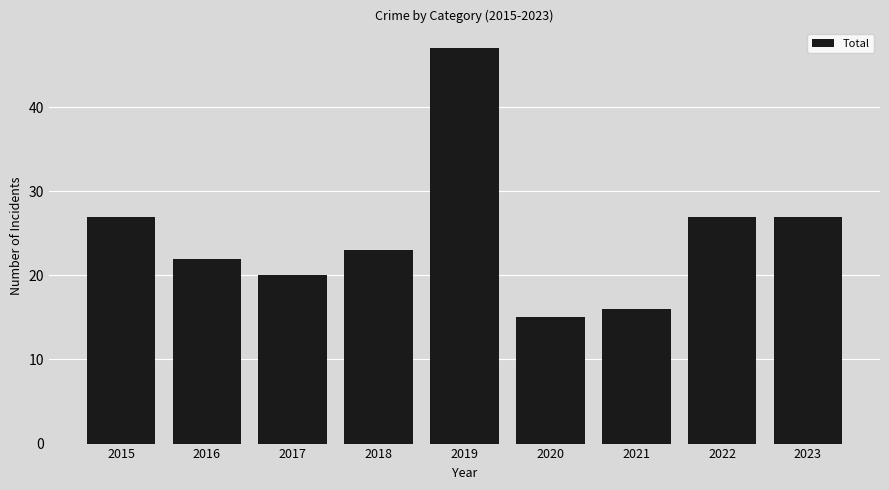

True or false: the data shows 40 at 2016.

False